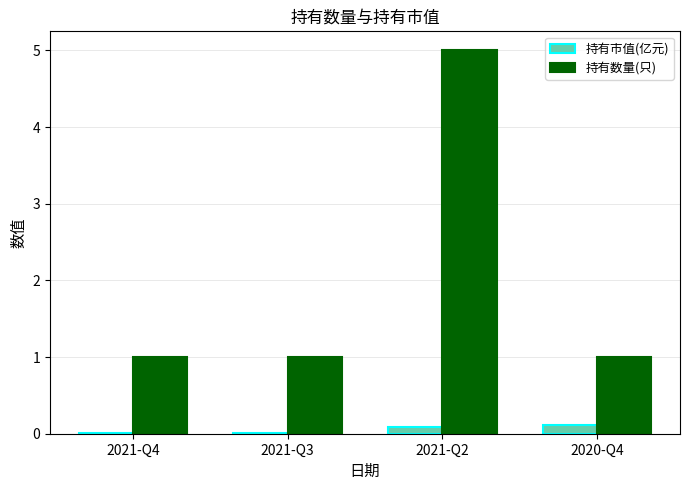

Is the value of 持有数量(只) at 2021-Q3 greater than the value of 持有市值(亿元) at 2021-Q2?

Yes